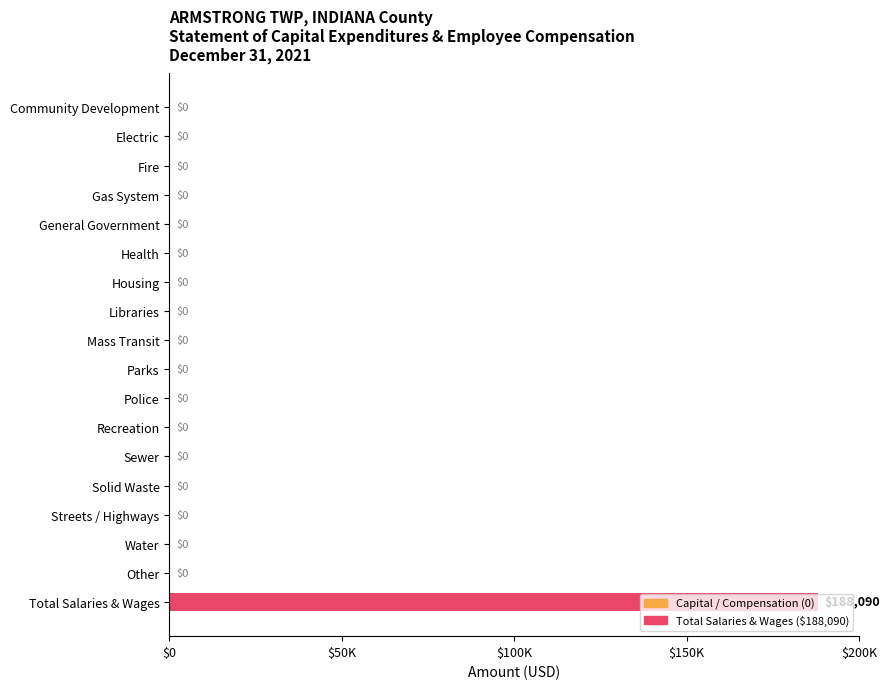

What is the average value?

10449